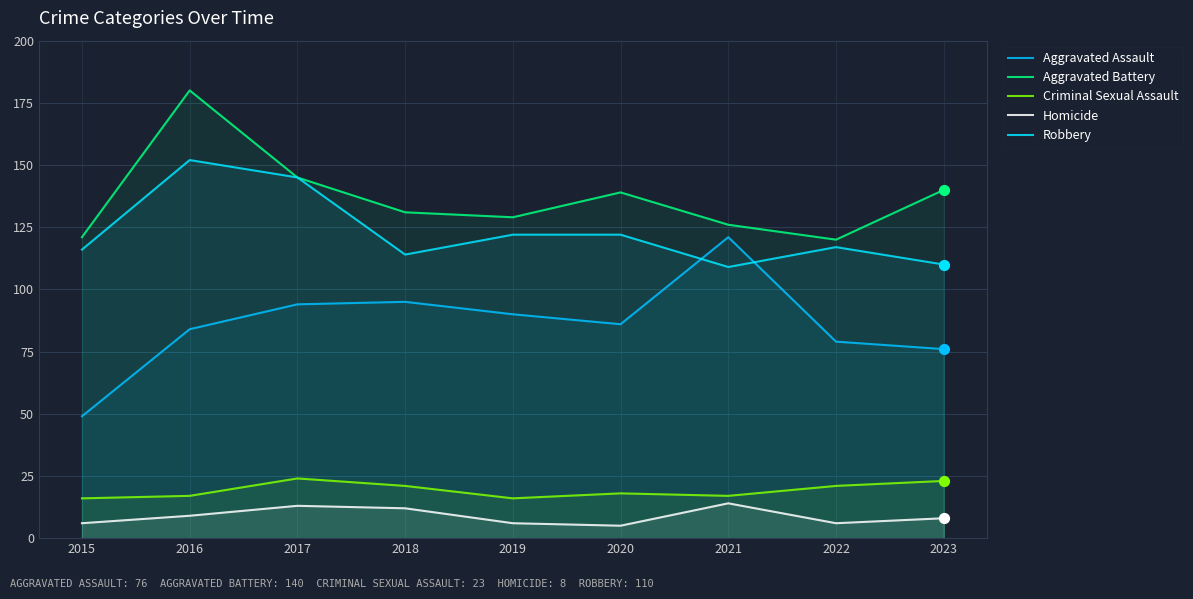

Which series has the largest Y range (max minus min)?

Aggravated Assault